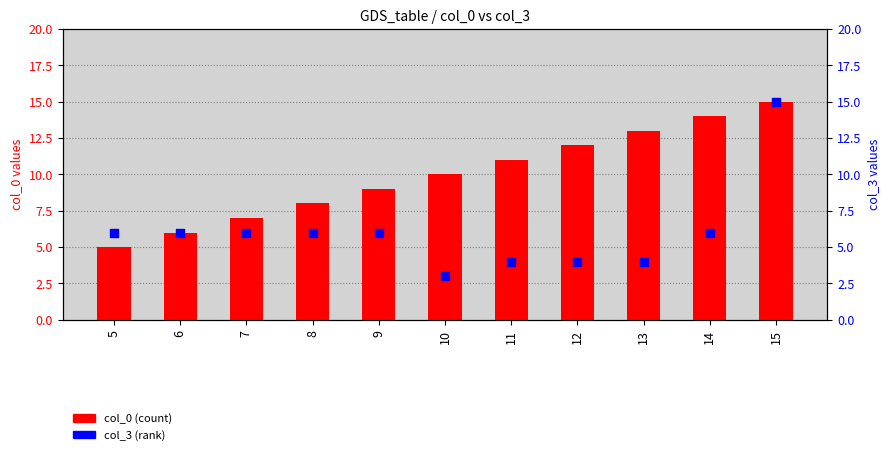

Is the value of col_3 (rank) at 5 greater than the value of col_0 (count) at 14?

No